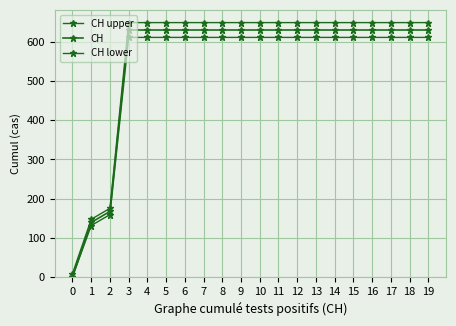

How many categories are shown in the chart?

20